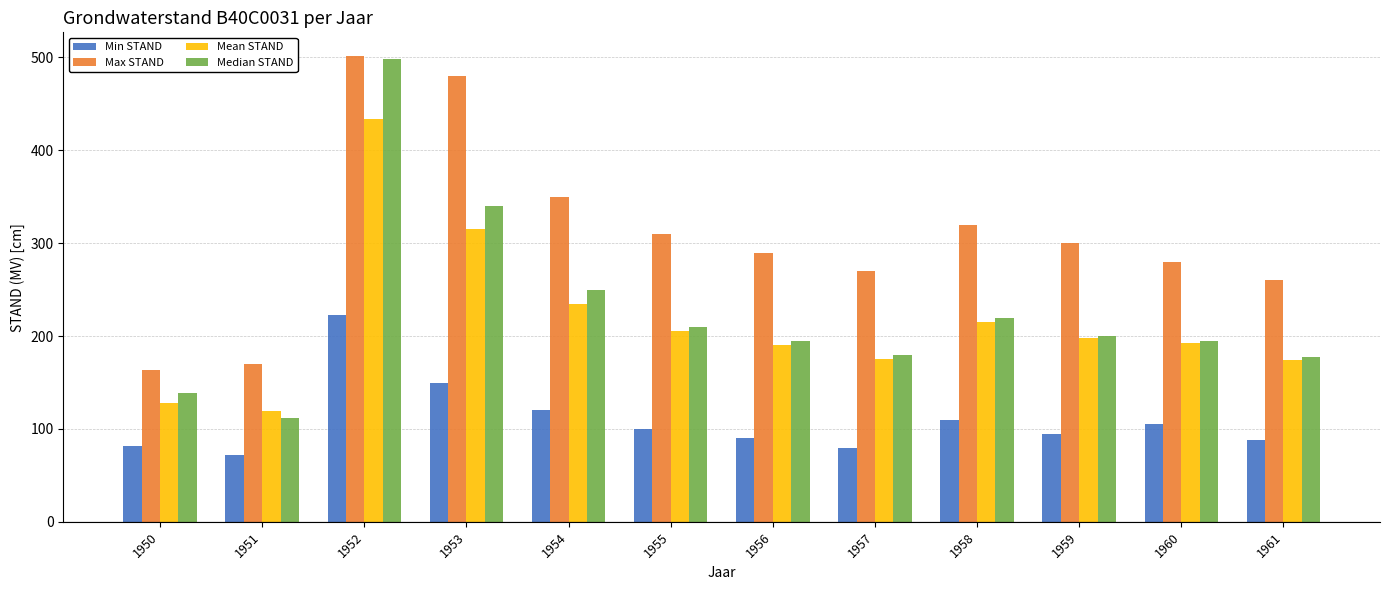

Which category has the lowest value across all series?

1951